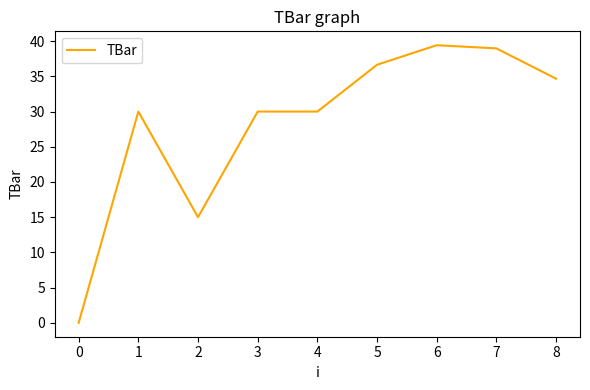

Between 1 and 5, which is larger?

5